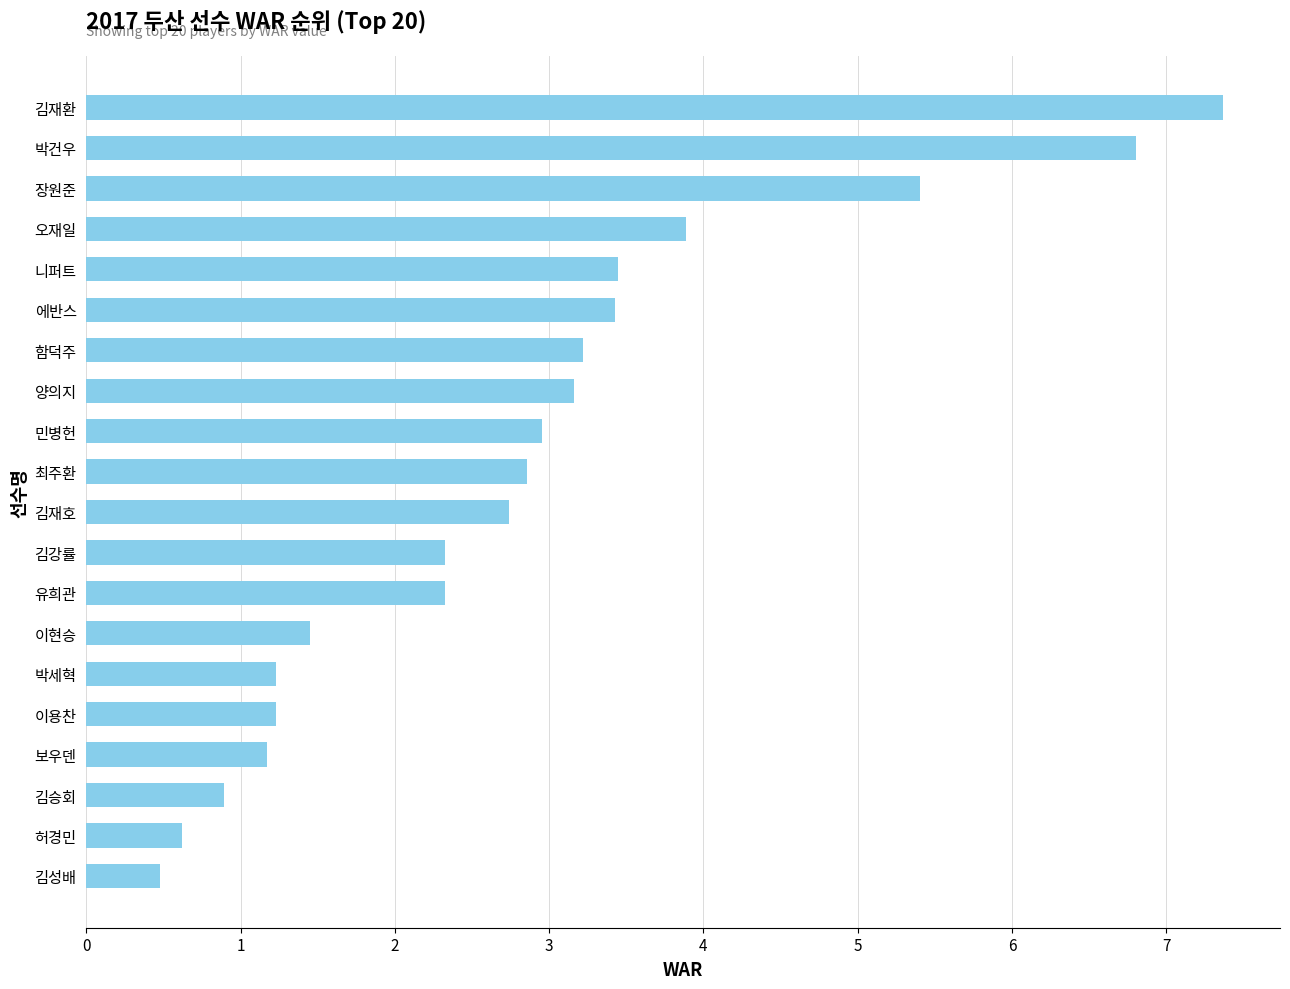

What value does the data have at 에반스?

3.4